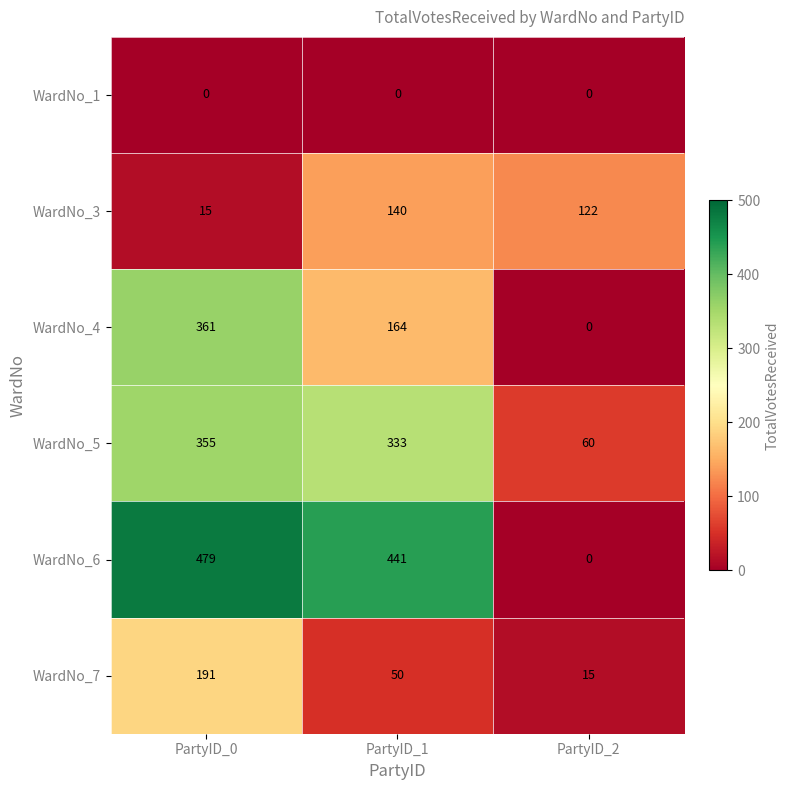

The WardNo_4 series shows 164 at PartyID_1. True or false?

True